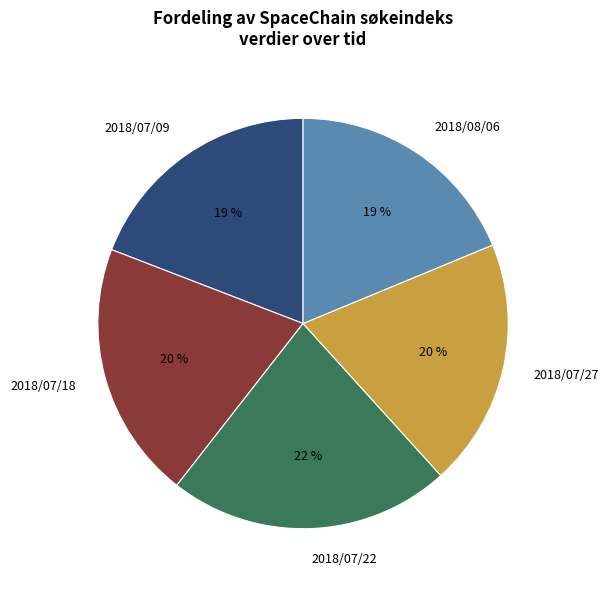

What is the ratio of the value at 2018/08/06 to the value at 2018/07/09?

1.0